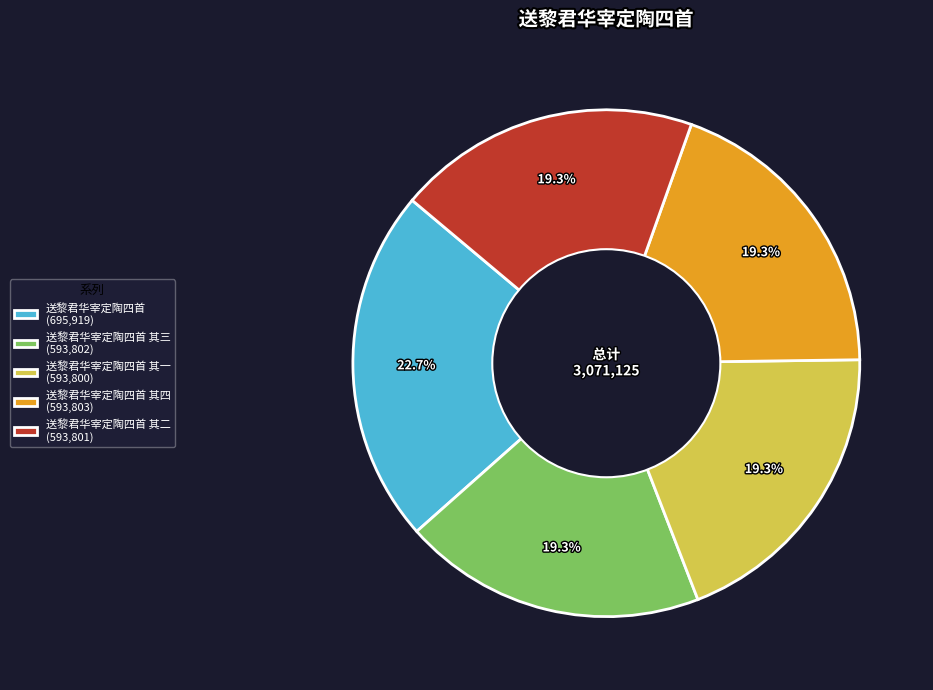

What is the ratio of the value at 送黎君华宰定陶四首 (695,919) to the value at 送黎君华宰定陶四首 其三 (593,802)?

1.2